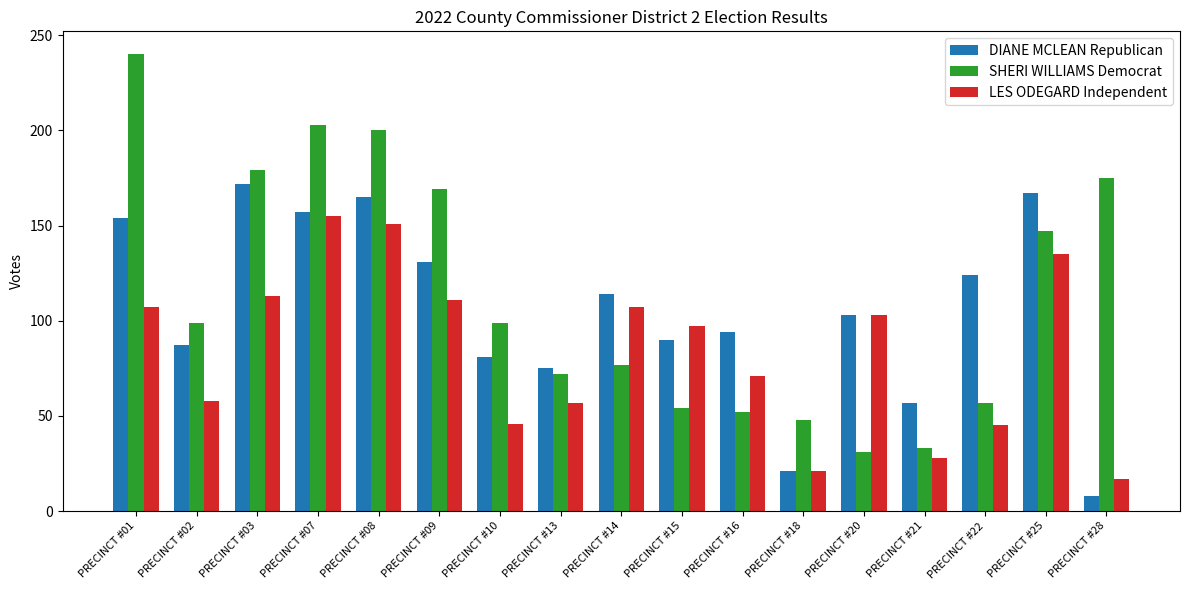

At which label does LES ODEGARD Independent first exceed 97?

PRECINCT #01